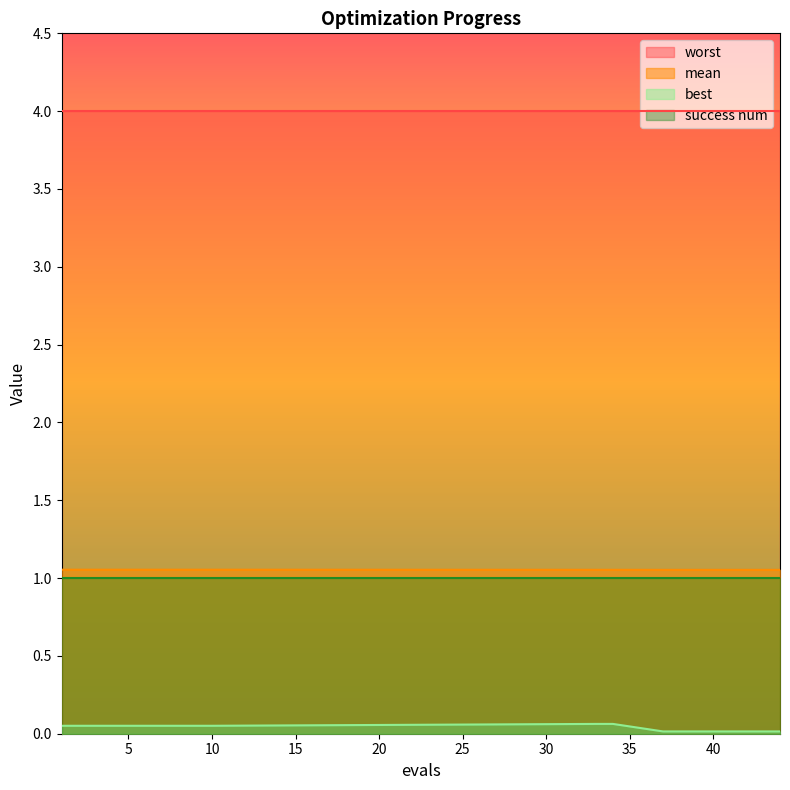

Count the number of data series in this chart.

4